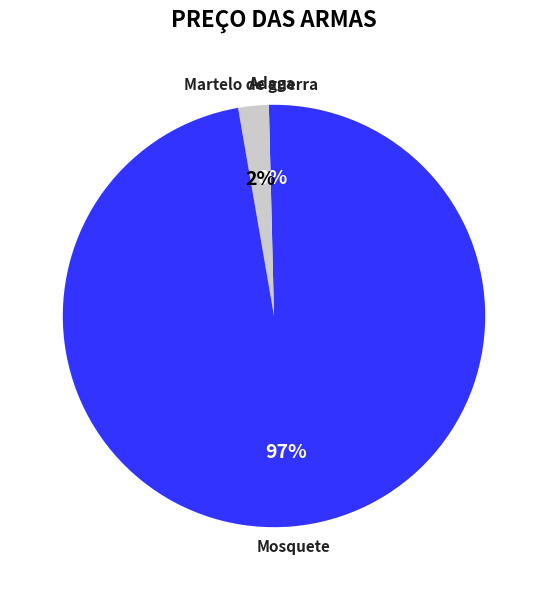

True or false: Martelo de guerra accounts for 2% of the total.

True